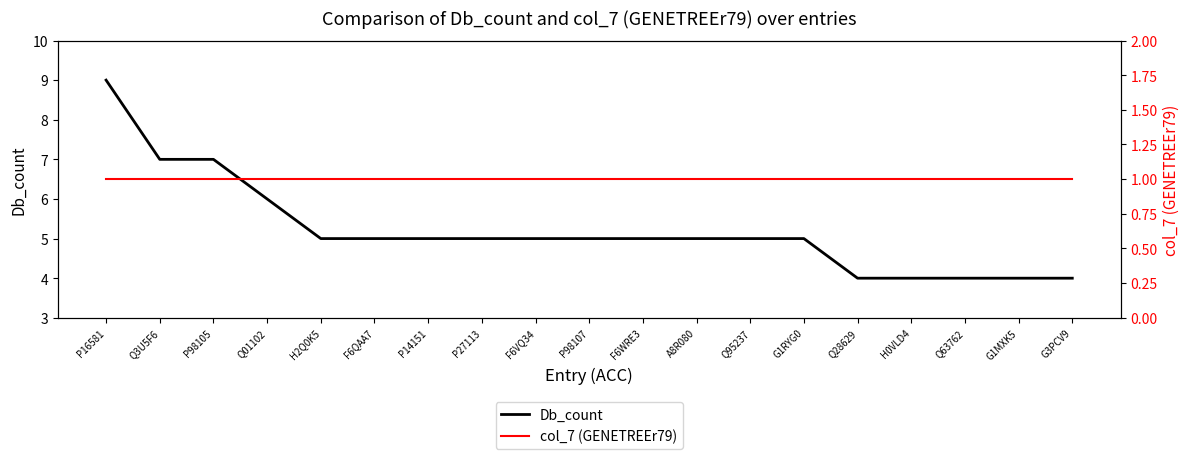

Which series has the largest total across all categories?

Db_count